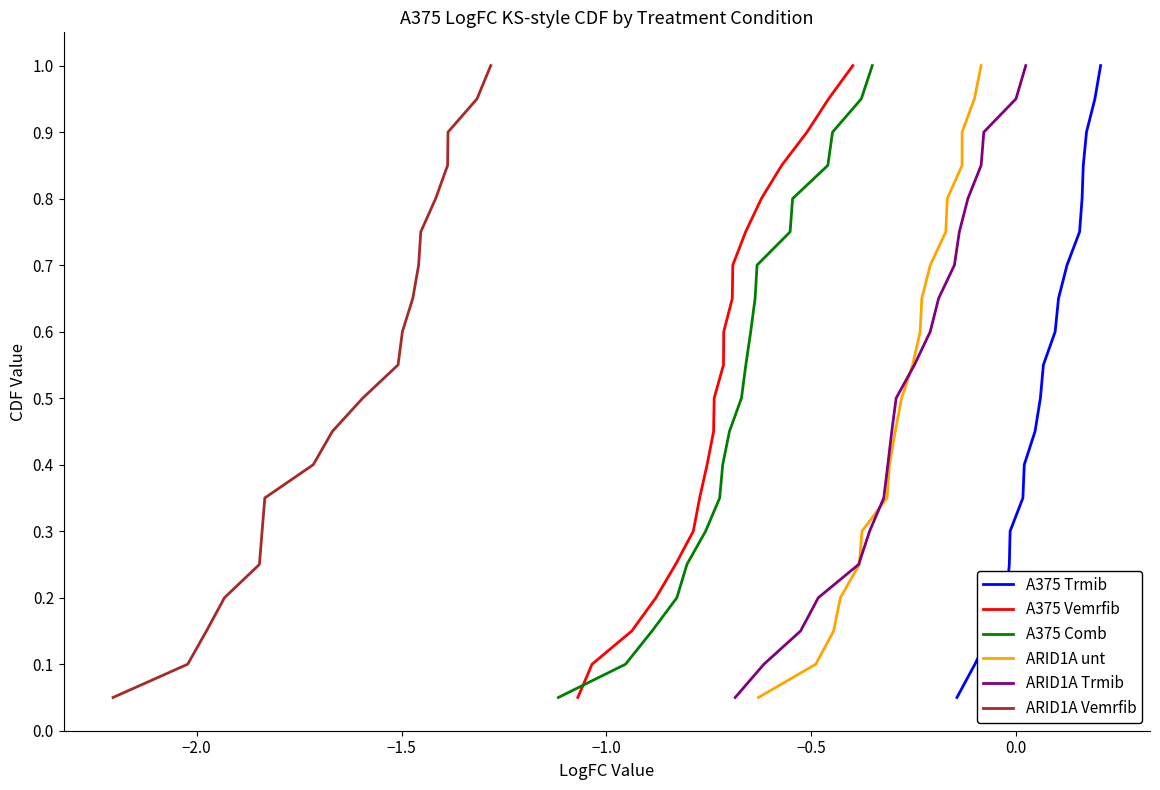

Which series has the largest total across all categories?

A375 Trmib